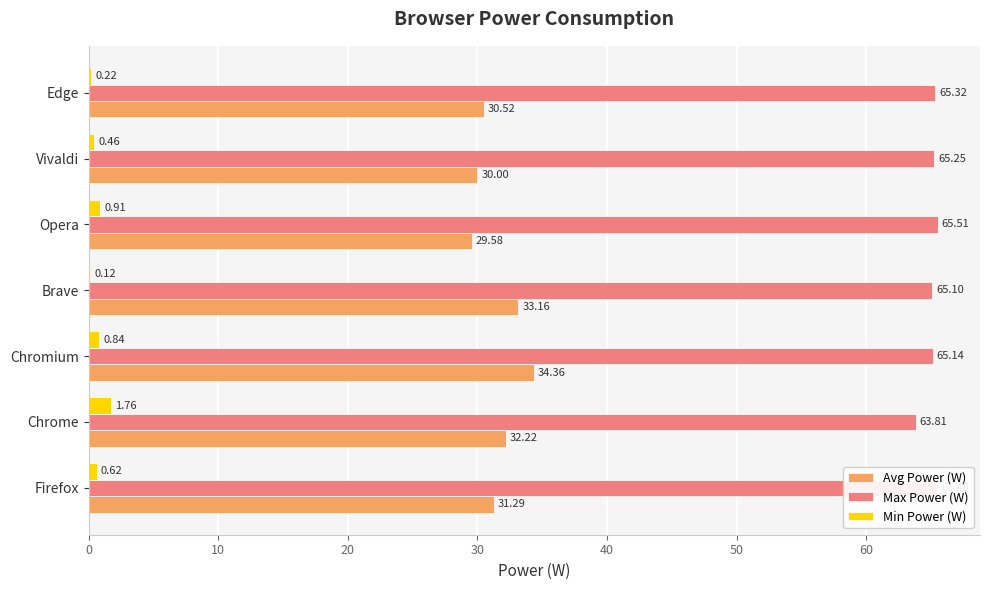

What is the sum of all Max Power (W) values?

455.6